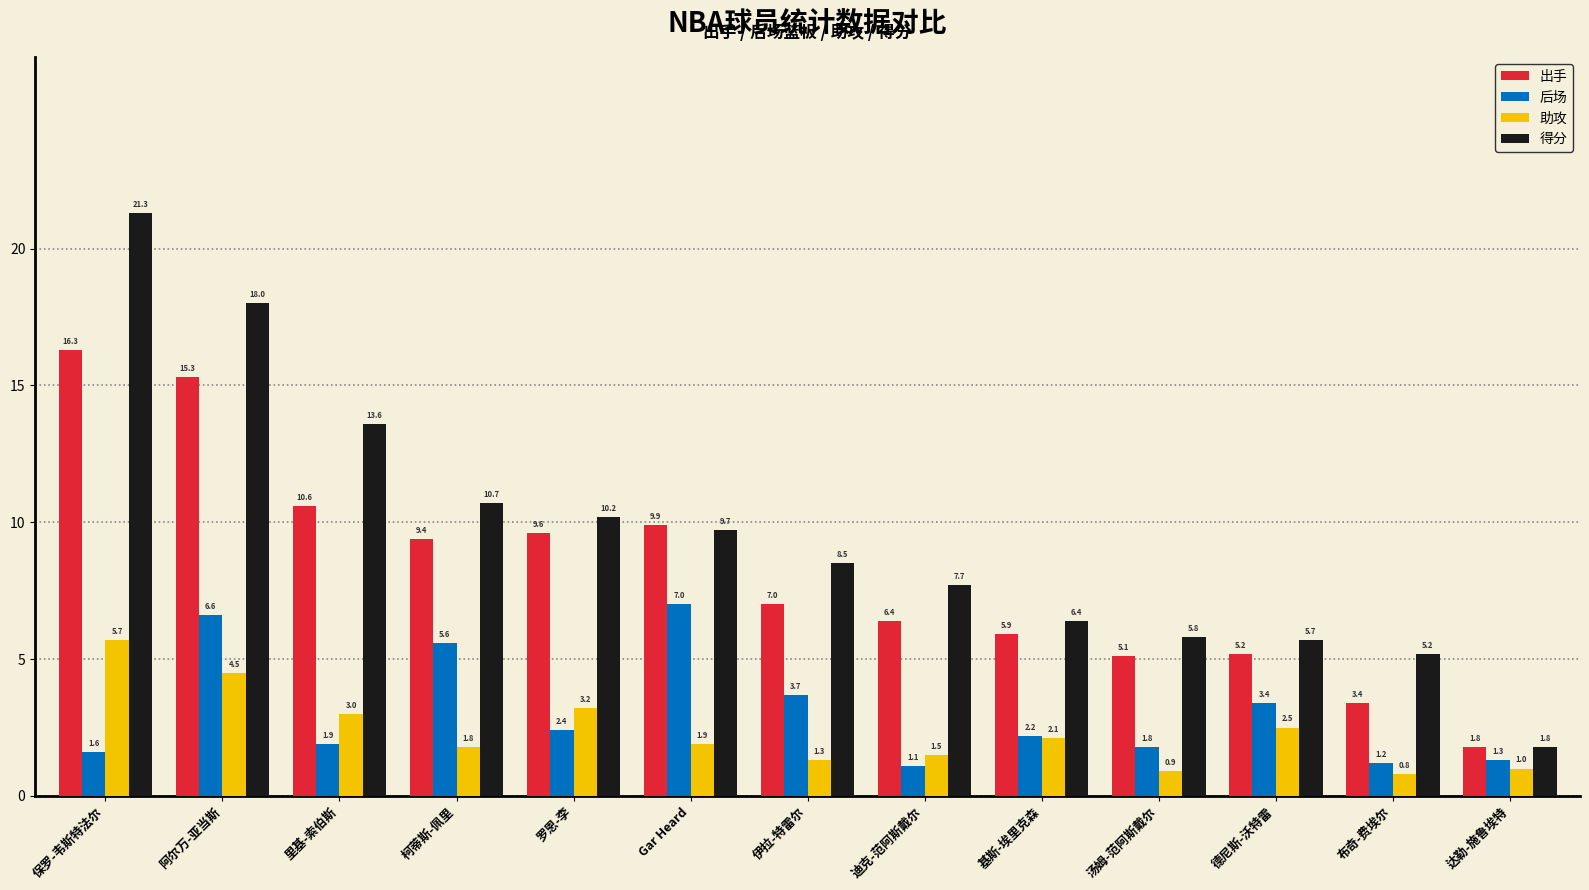

At which category does the chart reach its peak across all series?

保罗-韦斯特法尔